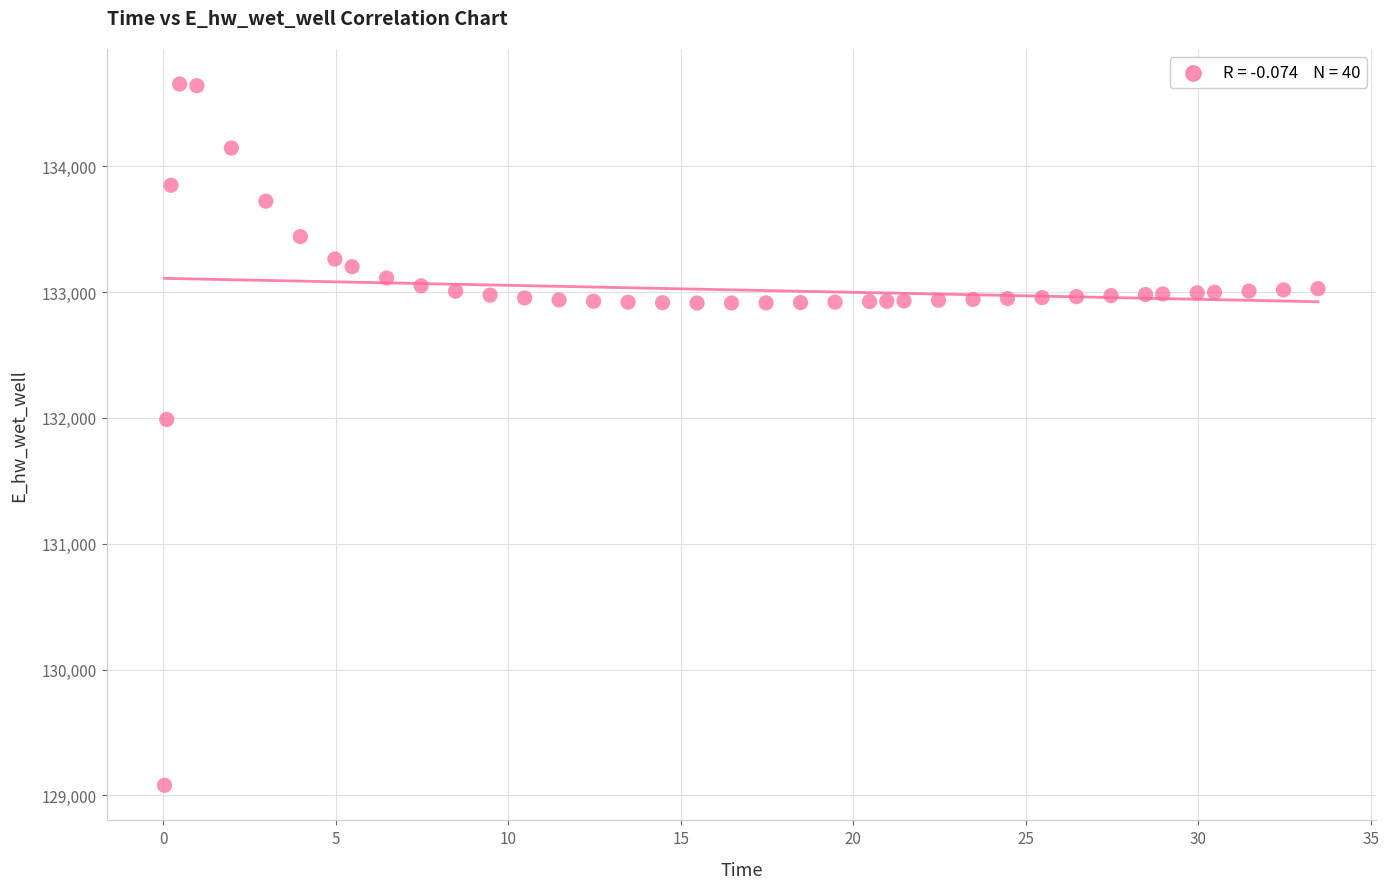

What is the range of X values (max minus min)?

33.4